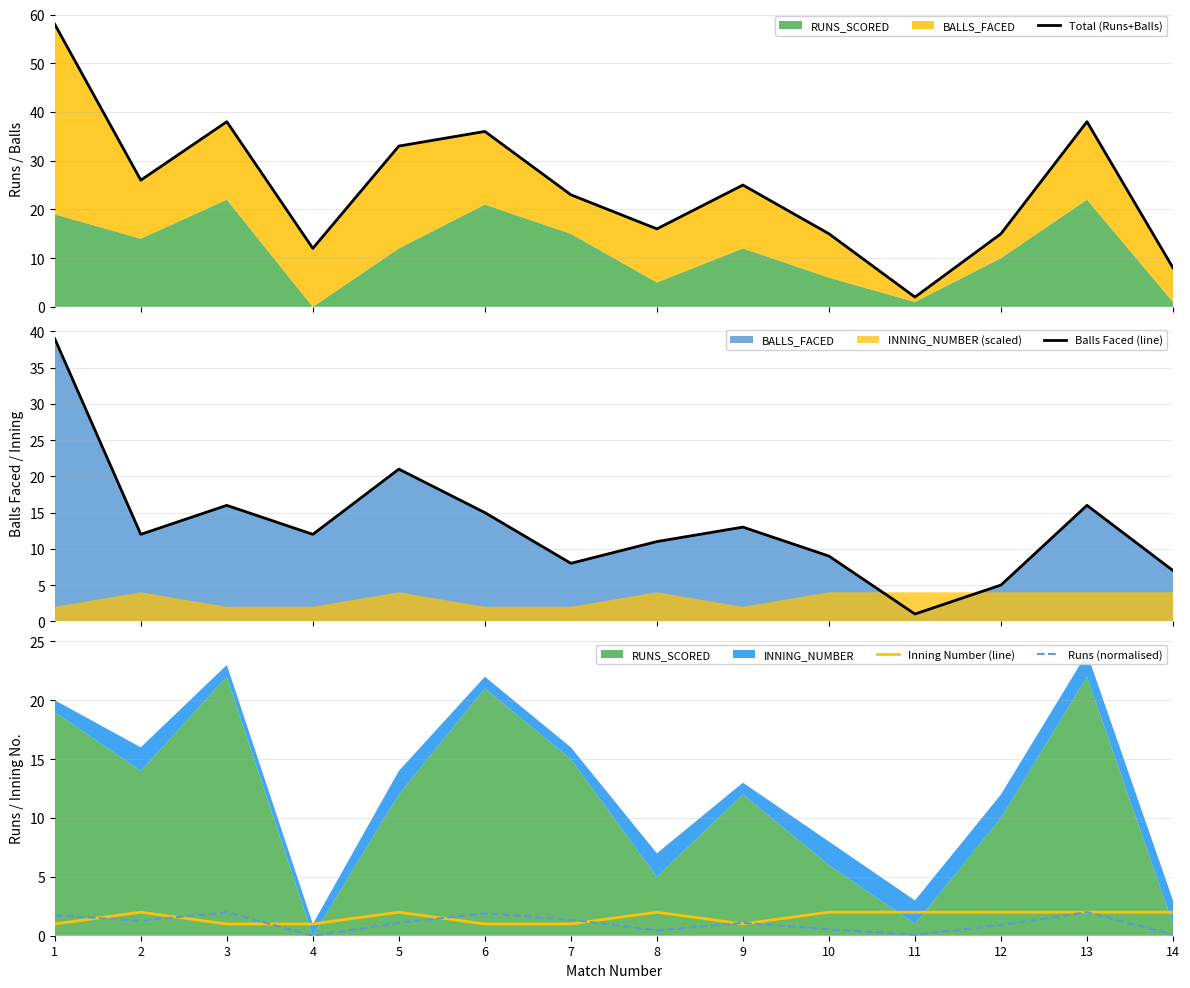

Count the number of categories in the chart.

14